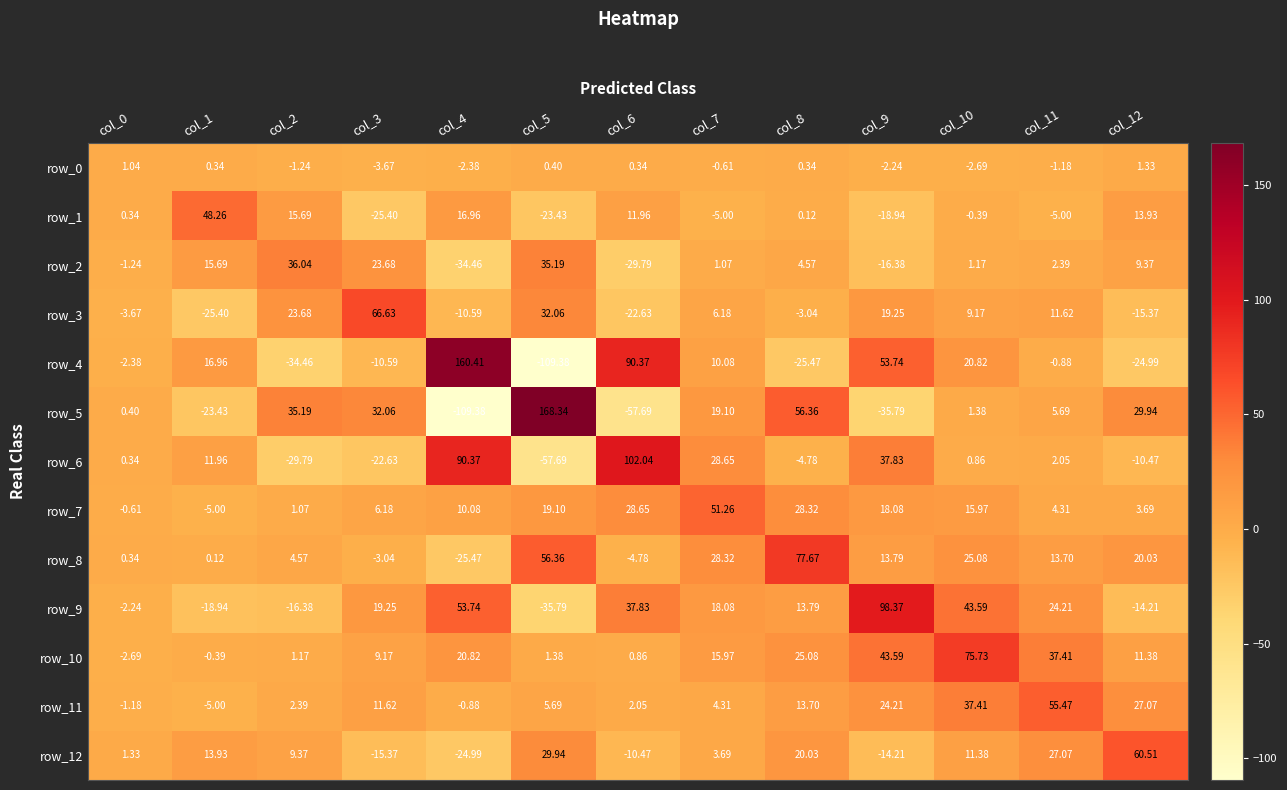

List the series in order of their peak value, highest first.

row_5, row_4, row_6, row_9, row_8, row_10, row_3, row_12, row_11, row_7, row_1, row_2, row_0